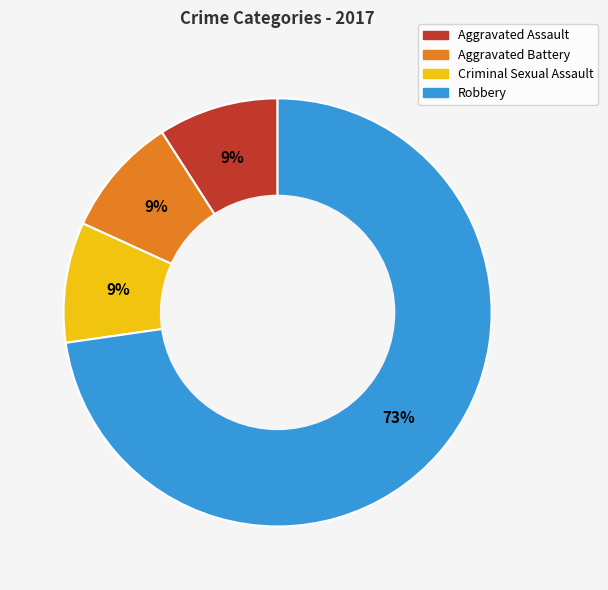

Is there any slice that represents more than half of the pie?

Yes